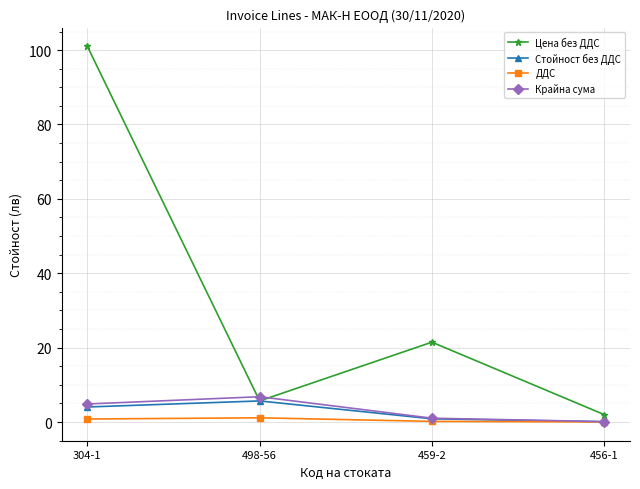

List the labels in order of Крайна сума value, smallest first.

456-1, 459-2, 304-1, 498-56